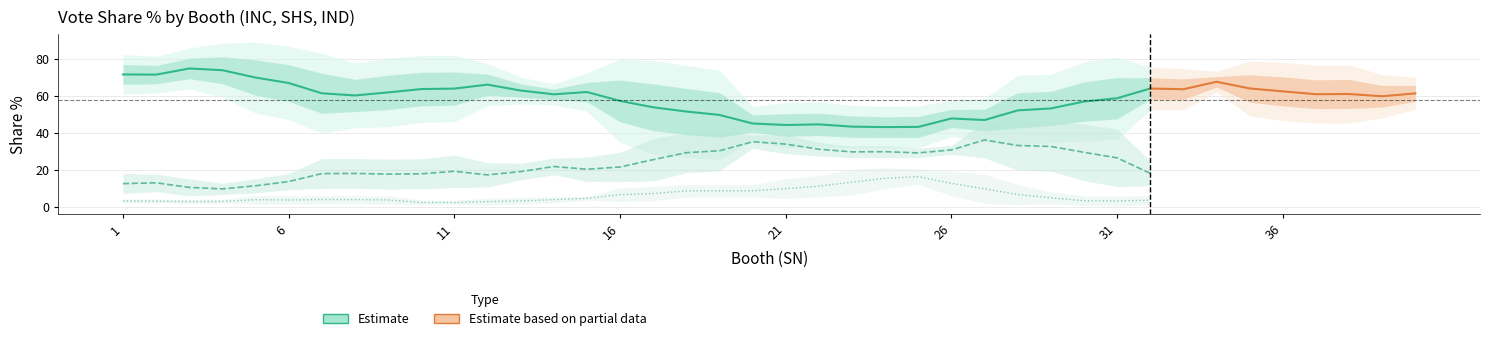

The value of SHS Share% at 7 is 7.4. True or false?

False